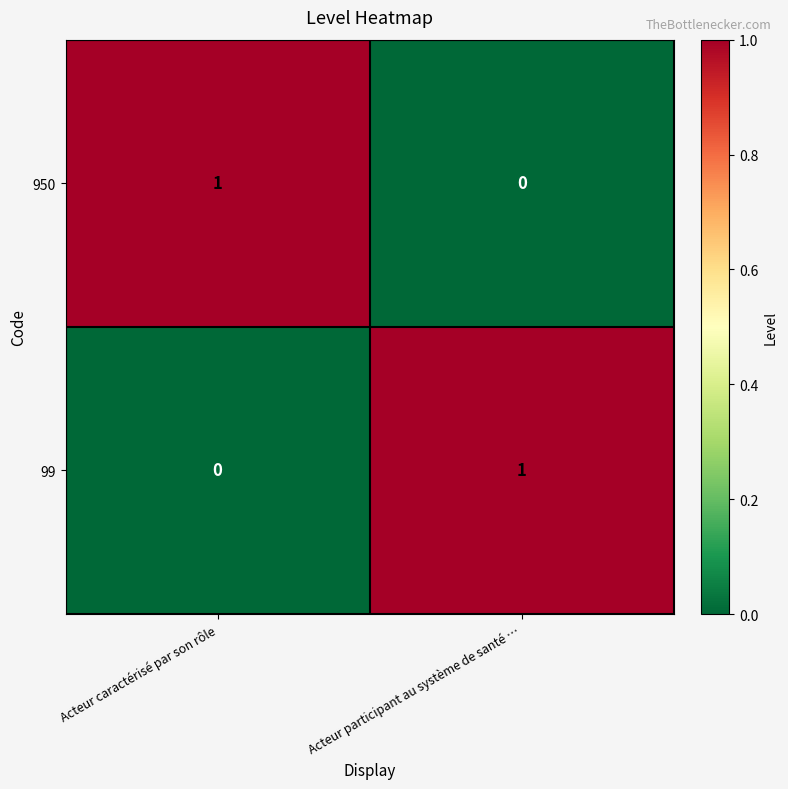

At which label is 950 closest to 0?

Acteur participant au système de santé …